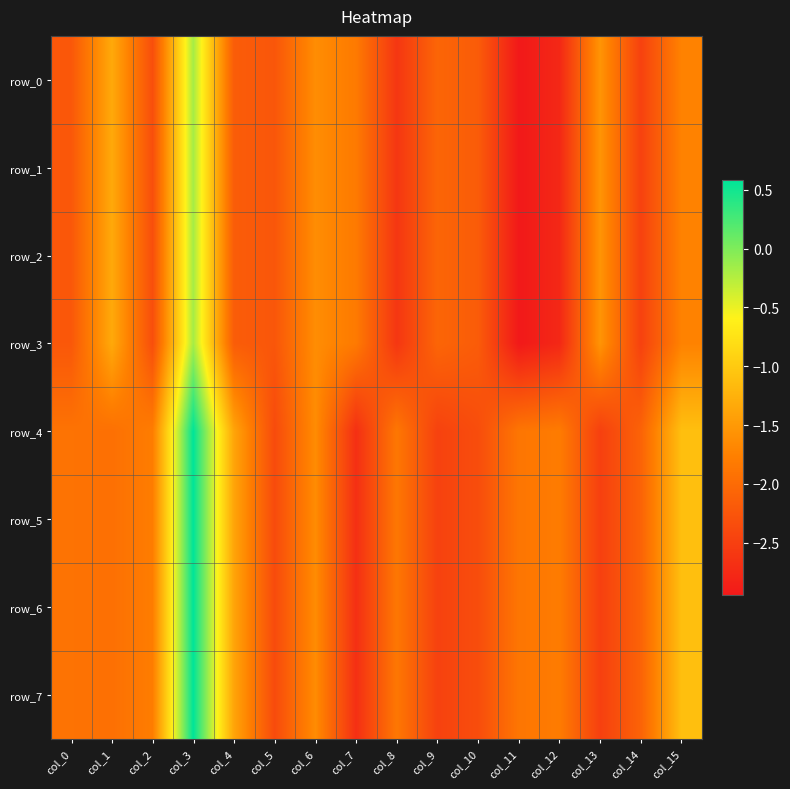

Which series has the widest spread of values?

row_4